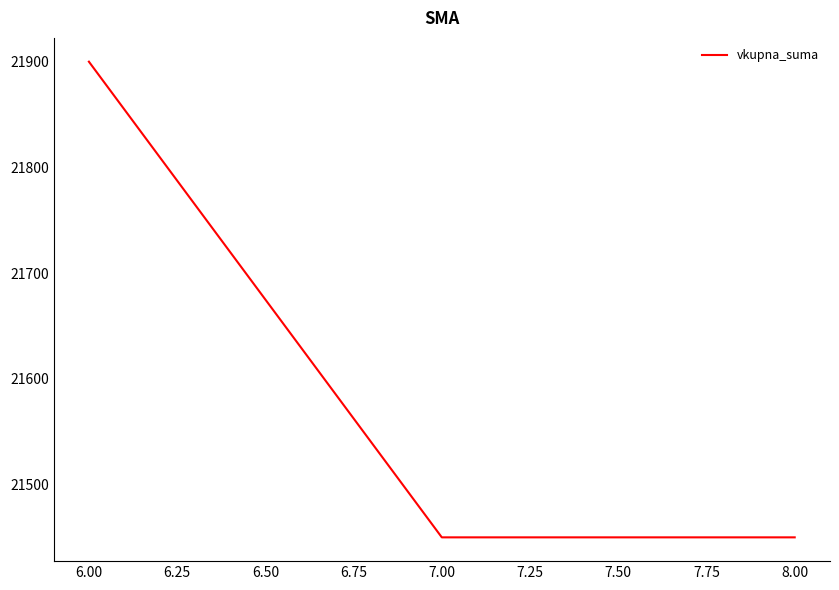

What is the maximum value shown in the chart?

21900